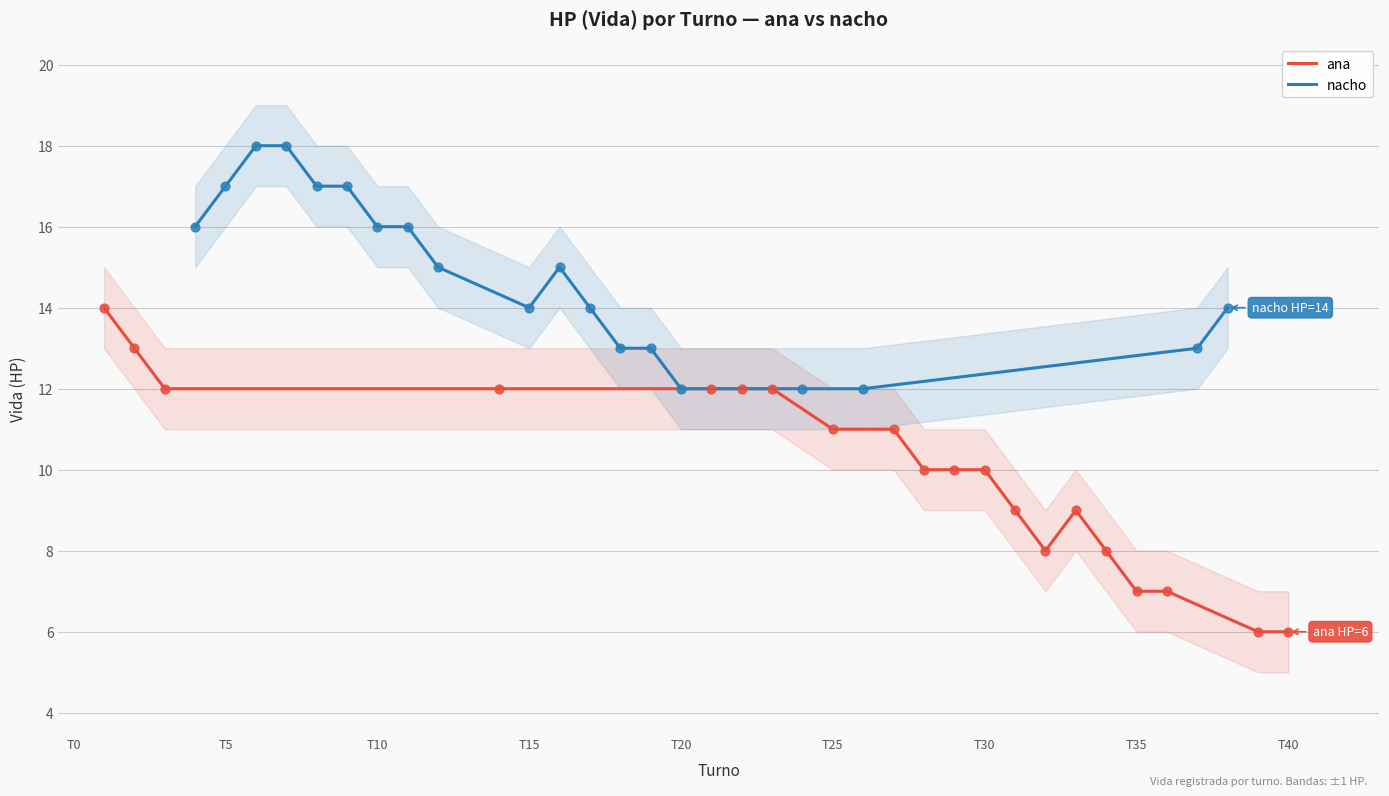

What are all the series names shown in the legend?

ana, nacho